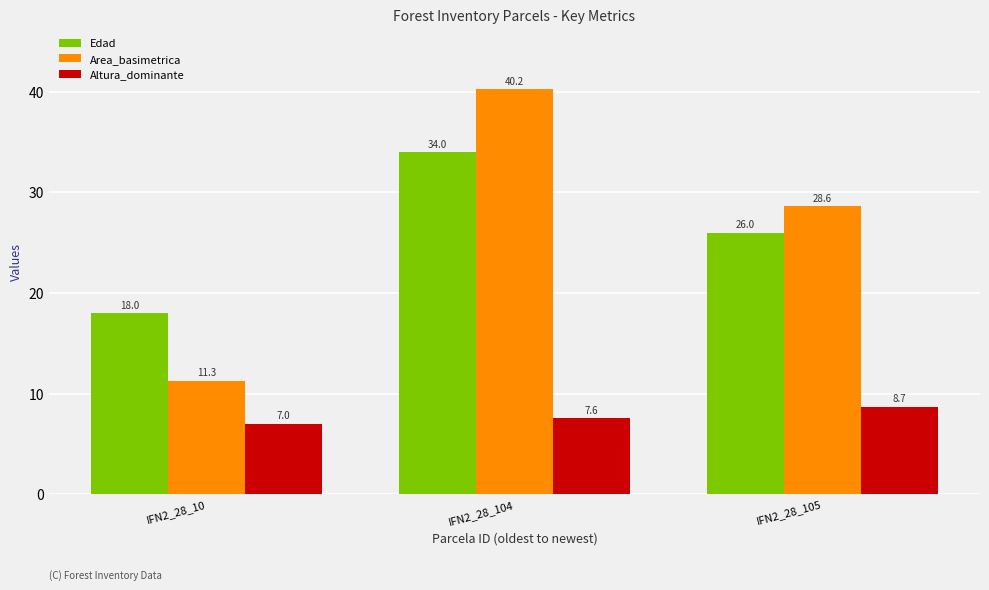

At which category is the sum across all series the highest?

IFN2_28_104